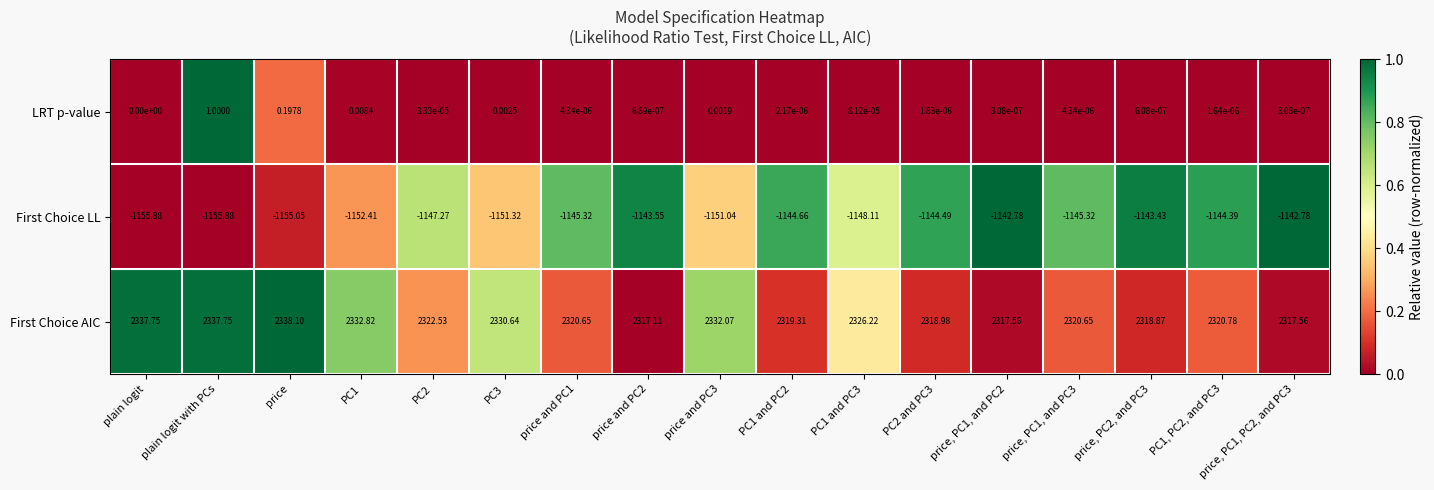

Which series changed the most between price, PC1, and PC3 and price, PC1, PC2, and PC3?

First Choice AIC